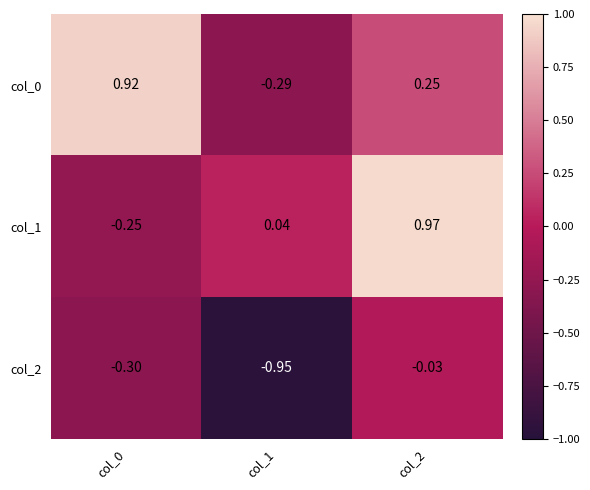

At which category is the sum across all series the highest?

col_2